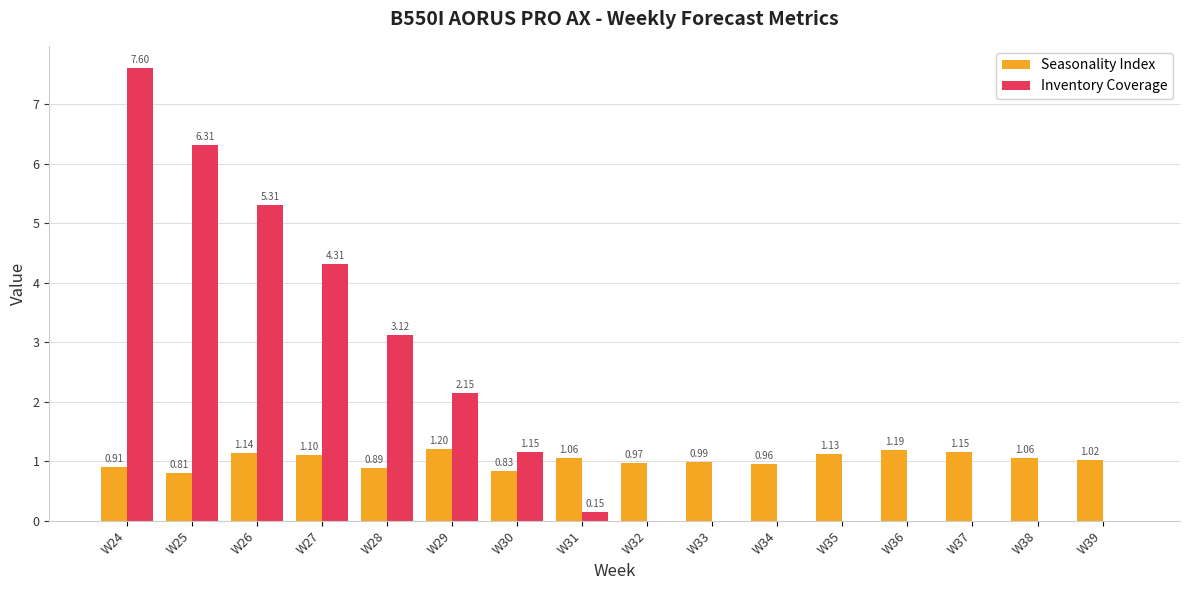

Which series changed the most between W36 and W37?

Seasonality Index